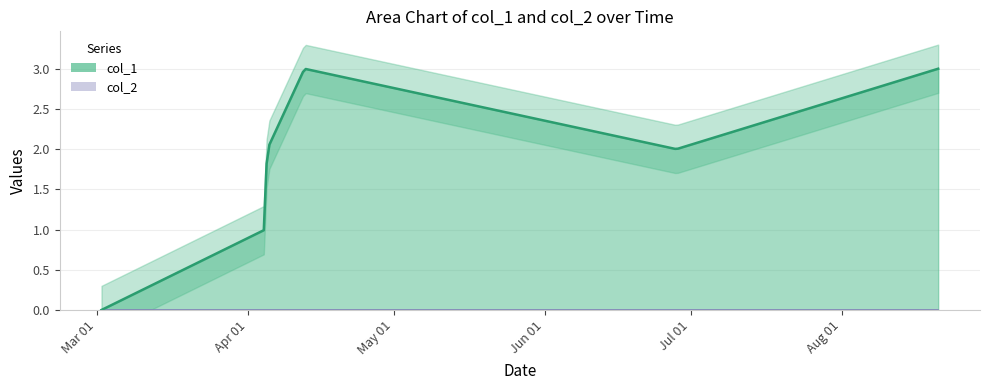

What is the spread (max minus min) of values at 3?

3